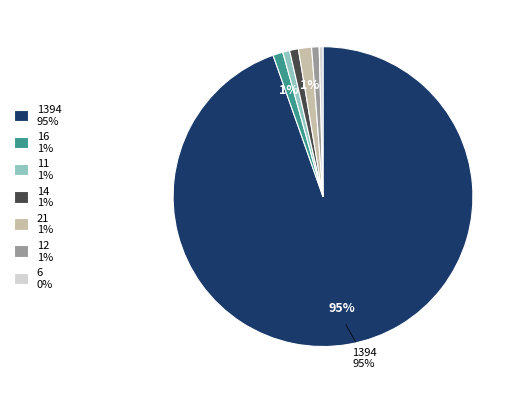

To the nearest percent, what percentage of the pie is 16 1%?

1%